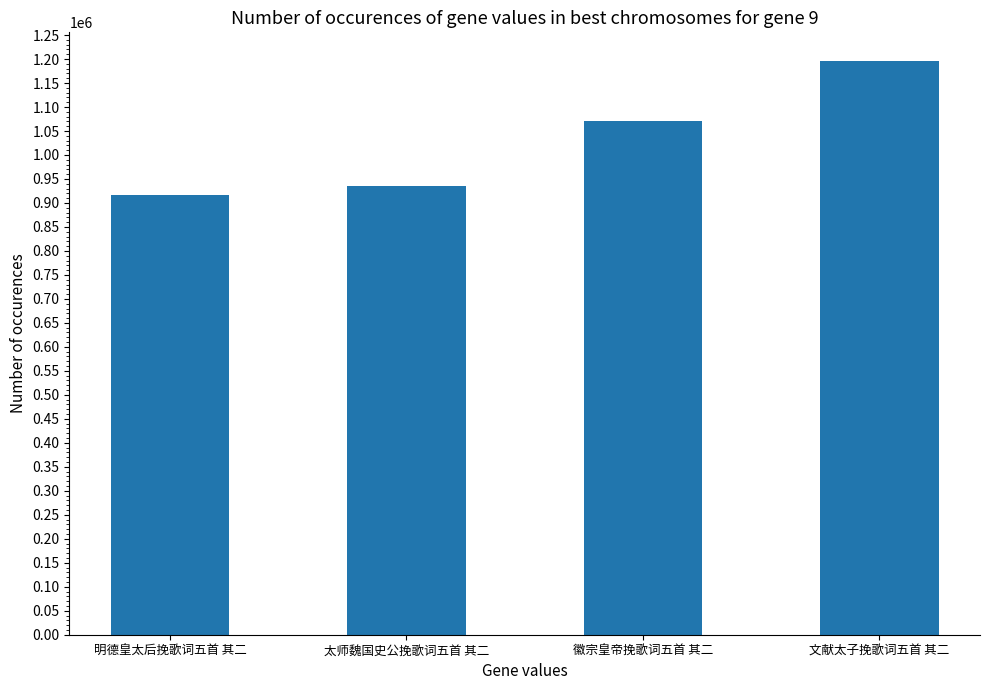

Where is the data nearest to the value 1056047?

徽宗皇帝挽歌词五首 其二